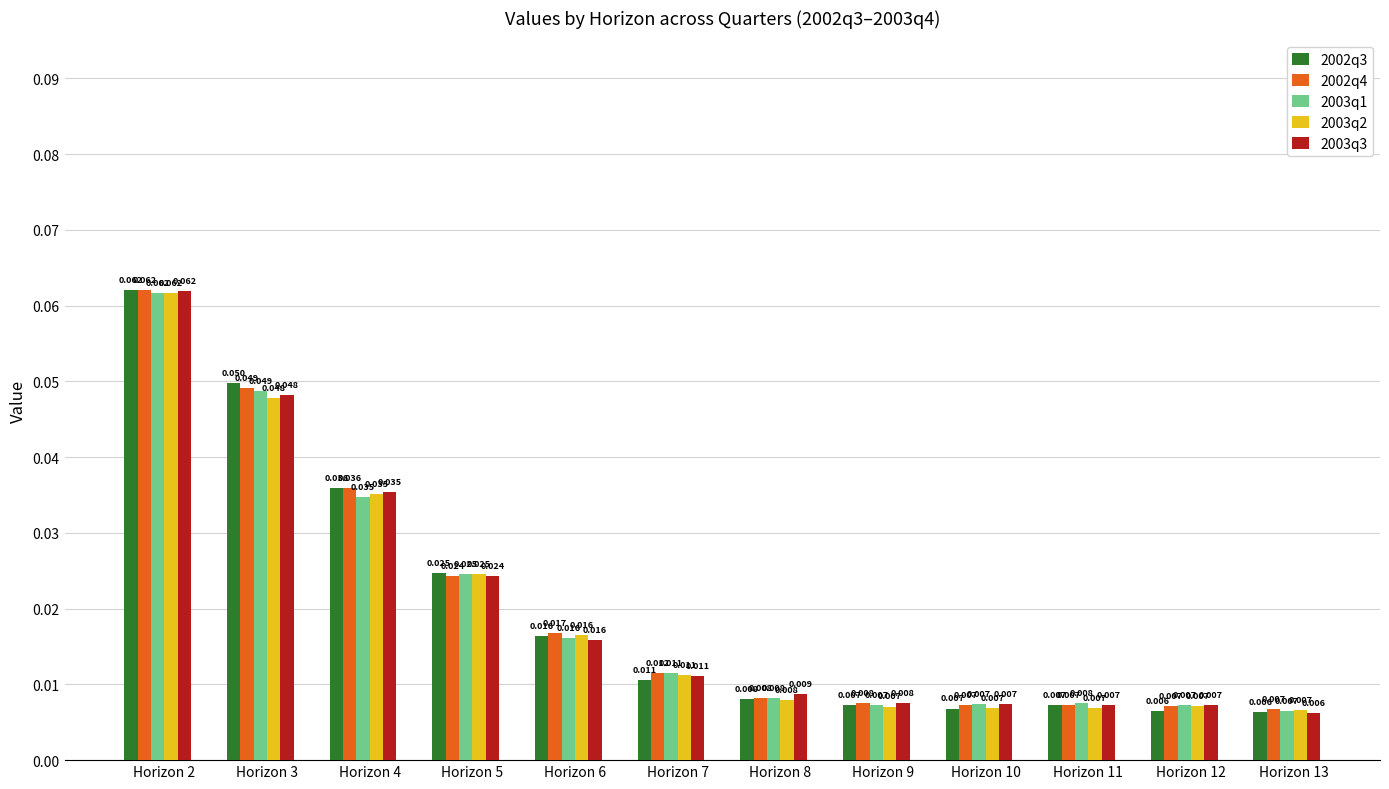

Is the value of 2003q1 at Horizon 2 greater than the value of 2003q2 at Horizon 9?

Yes